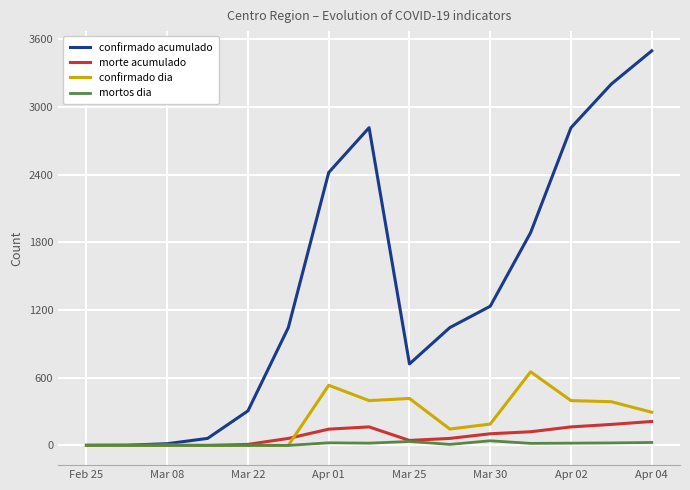

Rank the series by their maximum value, from lowest to highest.

mortos dia, morte acumulado, confirmado dia, confirmado acumulado